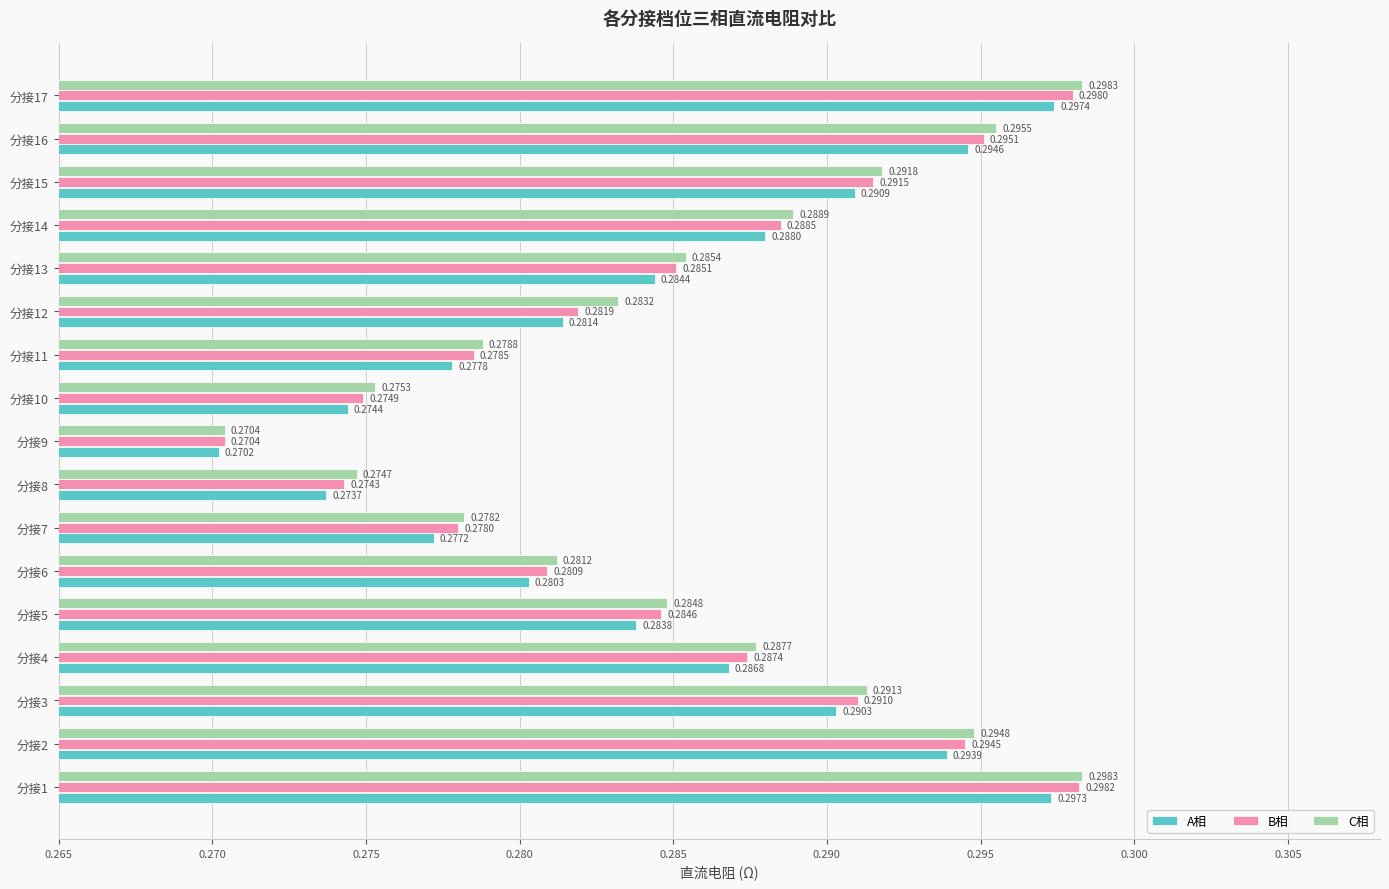

Which series has the widest spread of values?

C相